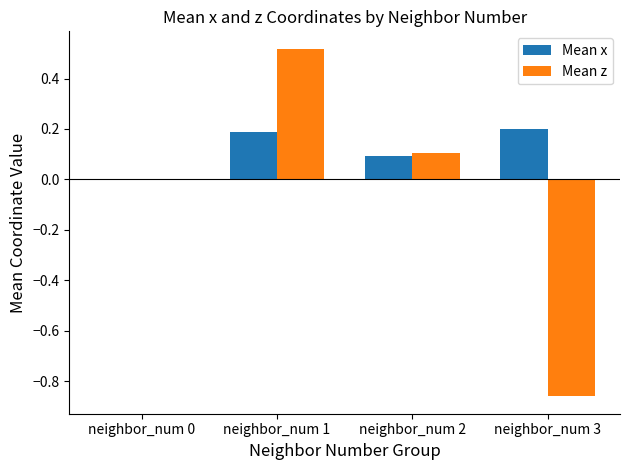

What is the total value across all series at neighbor_num 2?

0.2